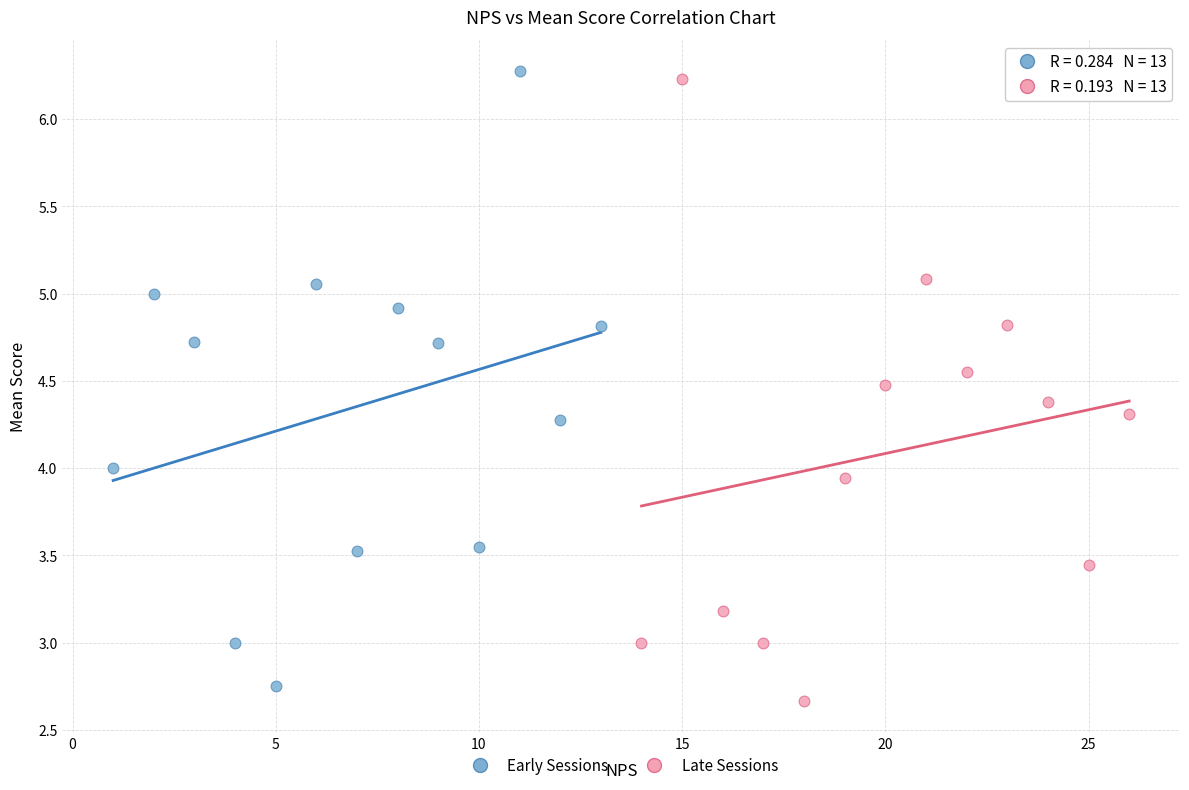

Which series contains the highest Y value?

Early Sessions